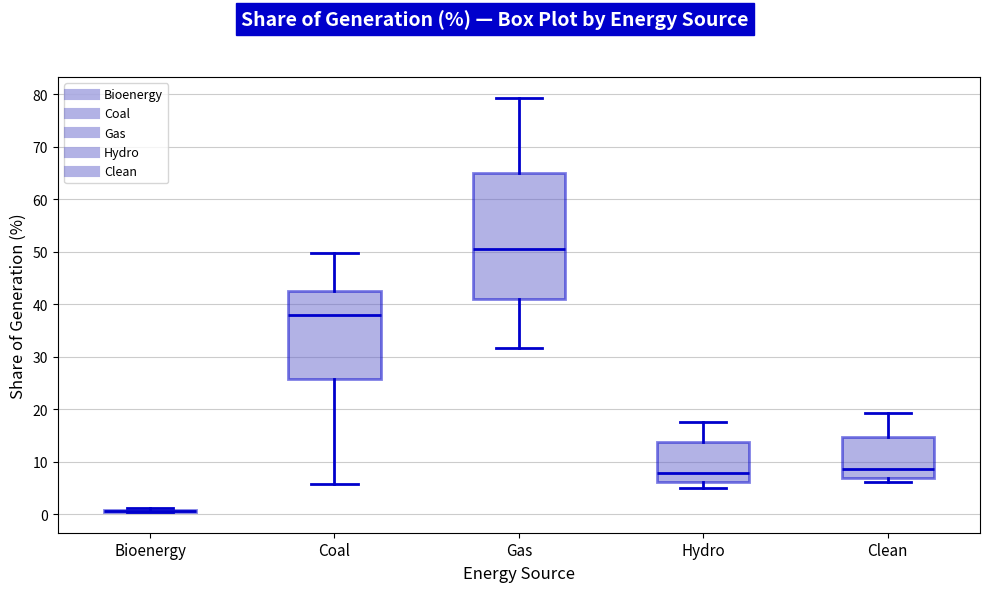

Comparing the boxes themselves (not the whiskers), which one is the tallest?

Gas